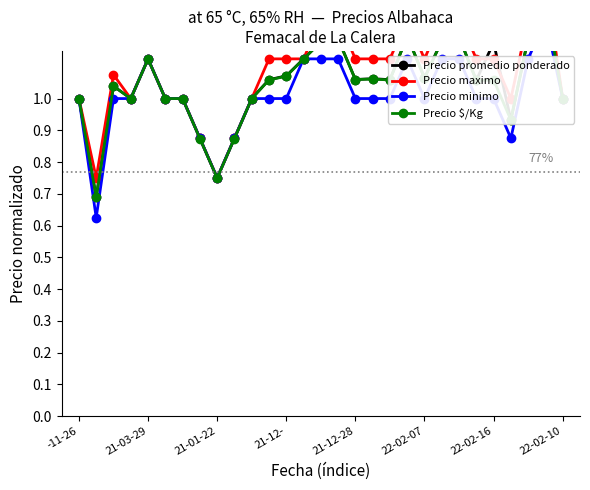

At which category is the sum across all series the highest?

27